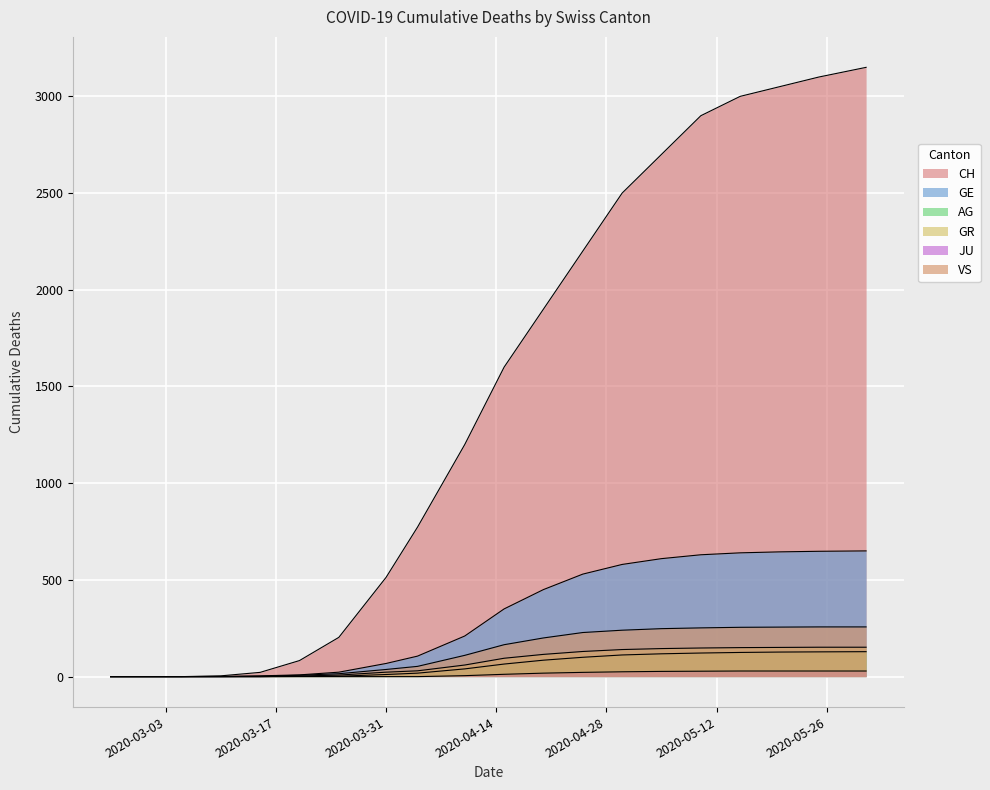

At which label does JU reach its peak?

2020-05-15